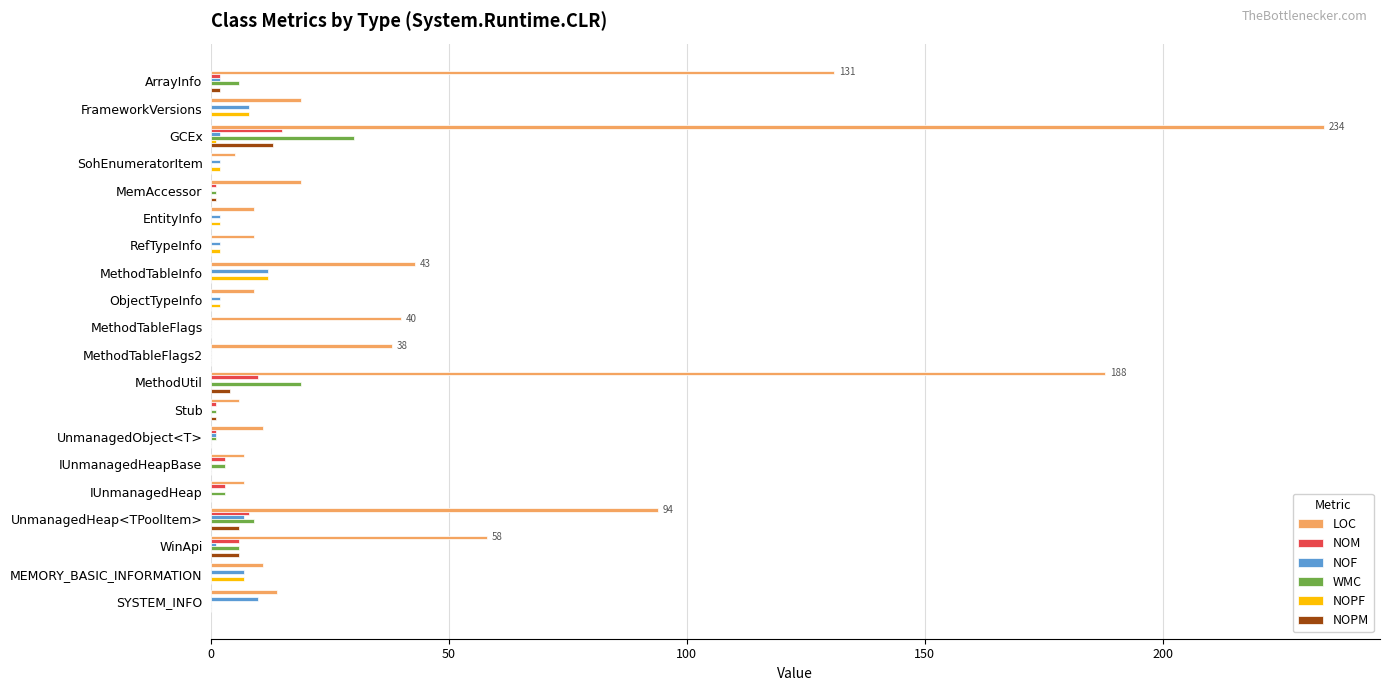

What are all the series names shown in the legend?

LOC, NOM, NOF, WMC, NOPF, NOPM